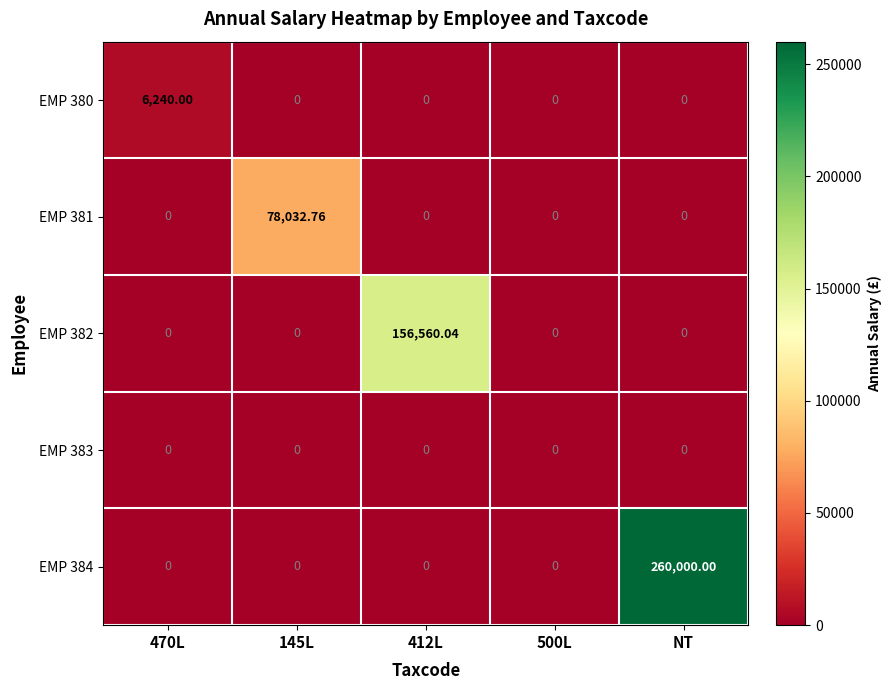

At which category is the sum across all series the highest?

NT